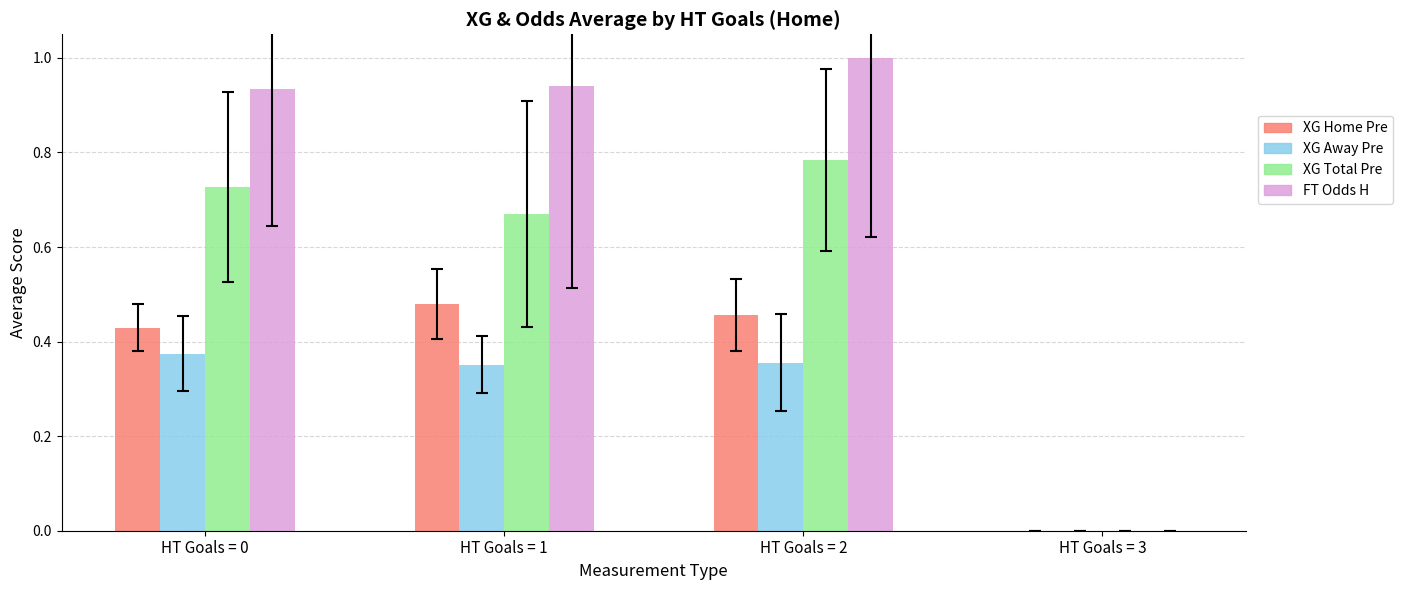

What is the greatest value displayed?

1.0